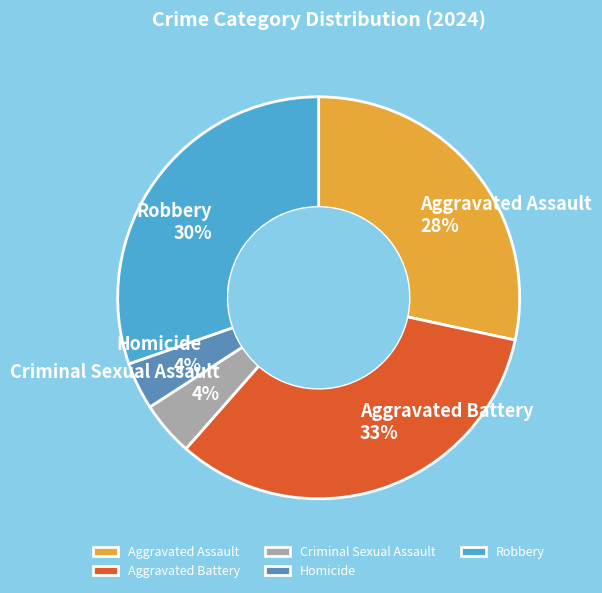

To the nearest percent, what is the difference between the largest and smallest slice percentages?

29%